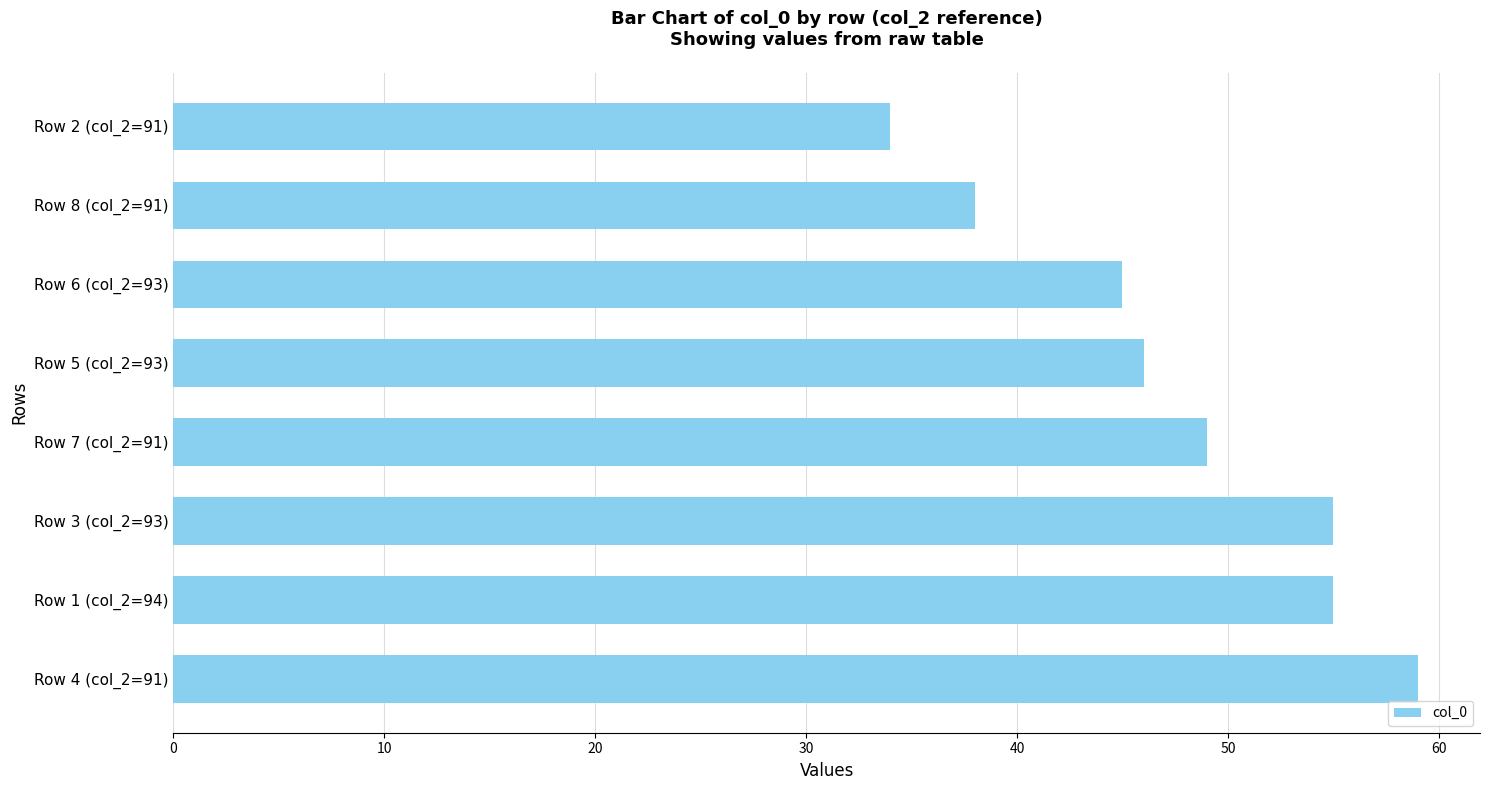

The value at Row 8 (col_2=91) is 17. True or false?

False